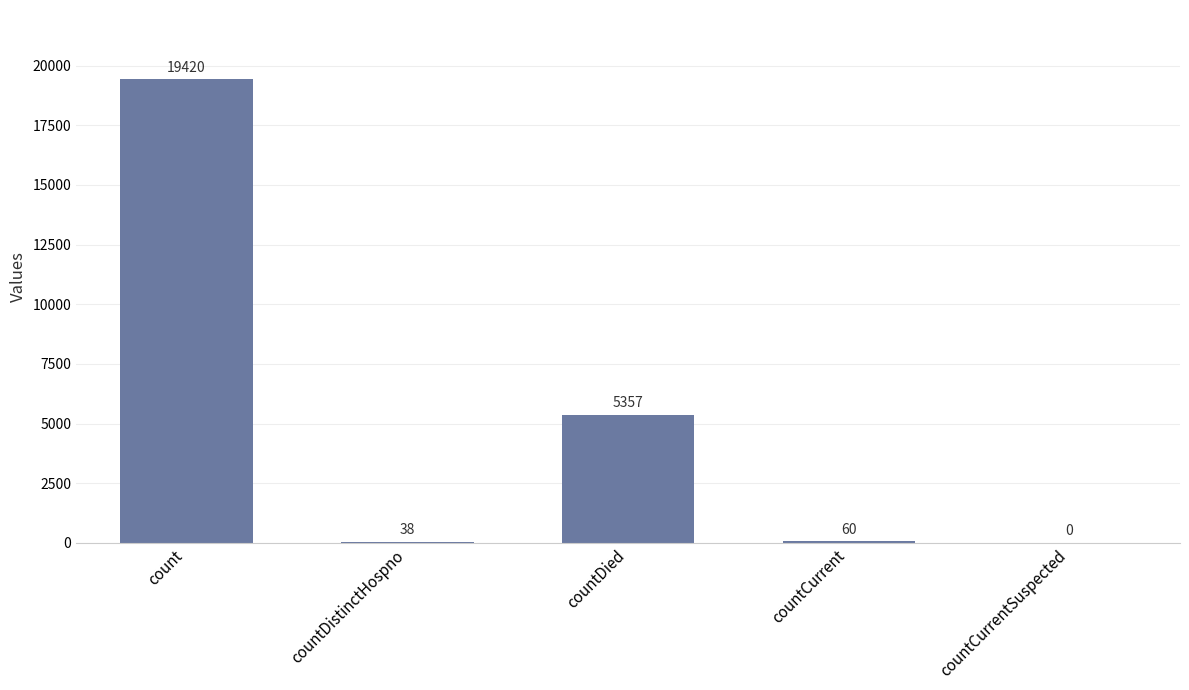

What is the change in value from countDistinctHospno to countDied?

+5319